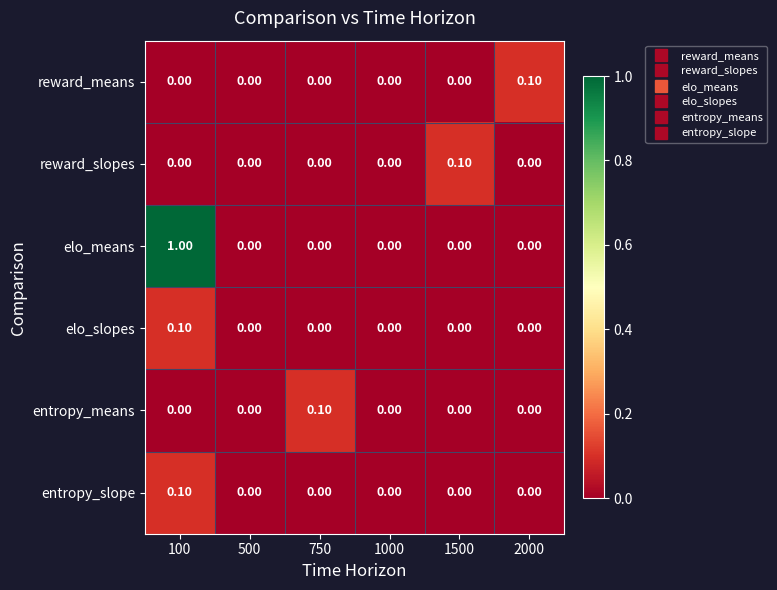

Which series has the largest range (max minus min)?

elo_means